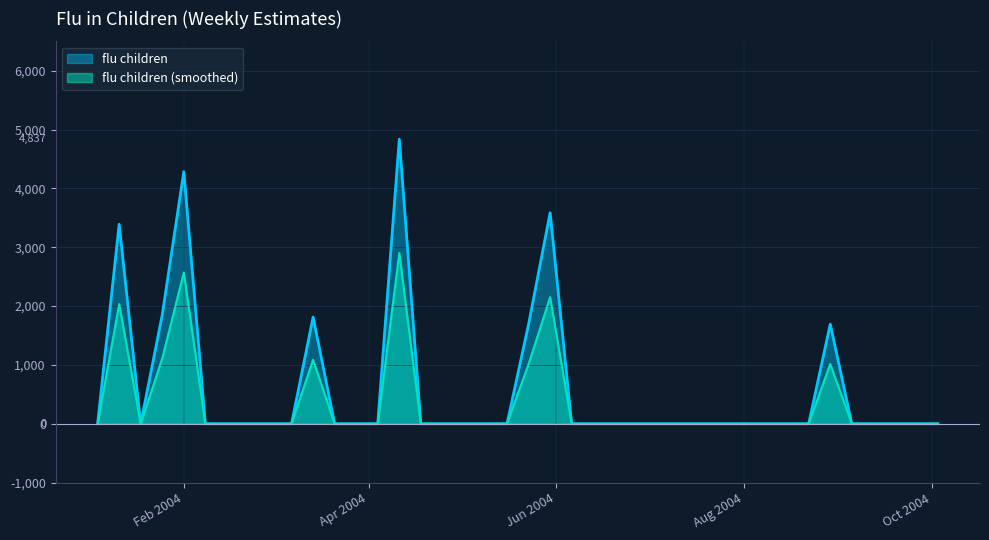

How many interior local peaks (higher than both neighbors) does the data have?

6